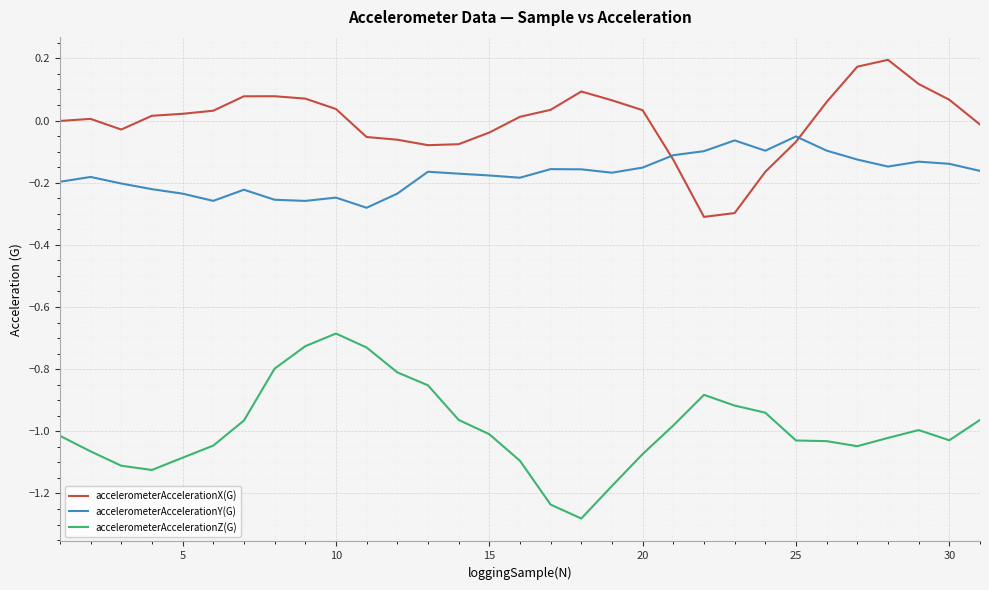

Which series has the widest spread of values?

accelerometerAccelerationZ(G)